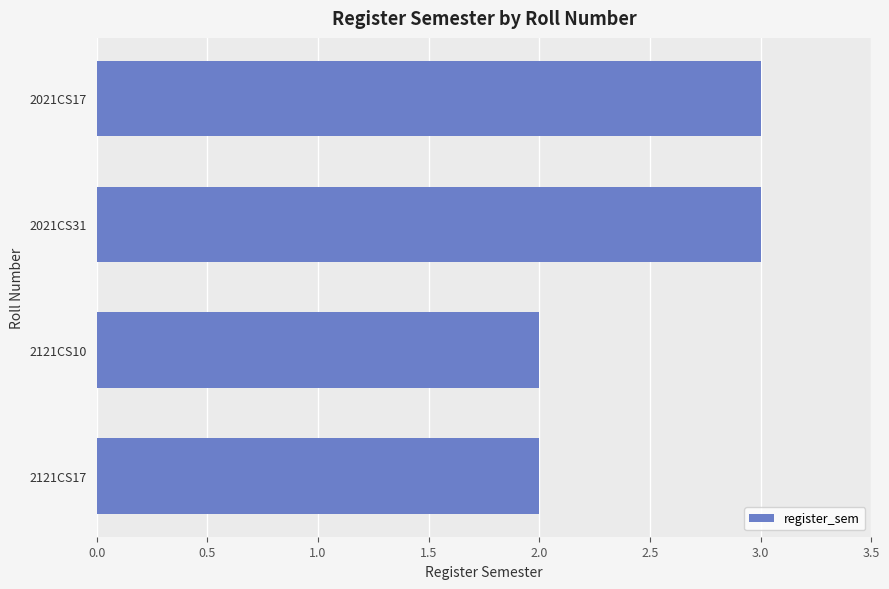

What is the ratio of the value at 2121CS17 to the value at 2021CS31?

0.7